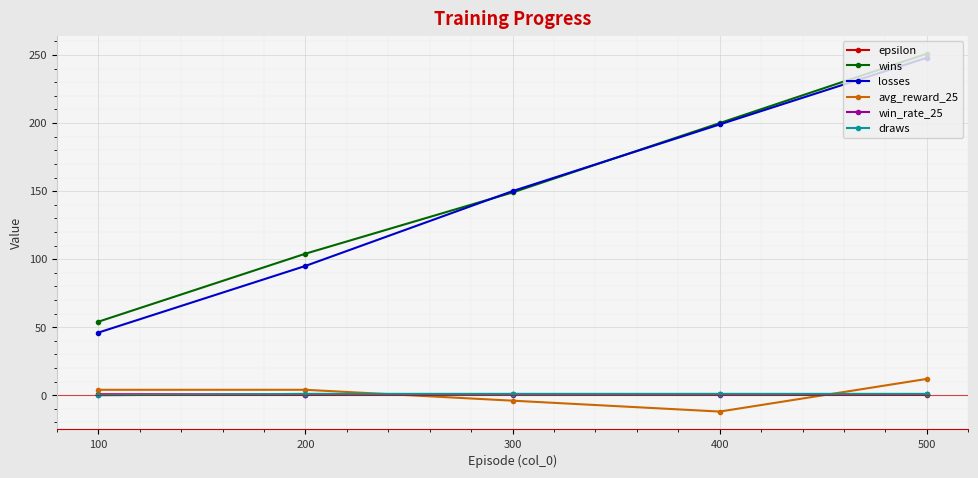

The value of wins at 100 is 28.6. True or false?

False